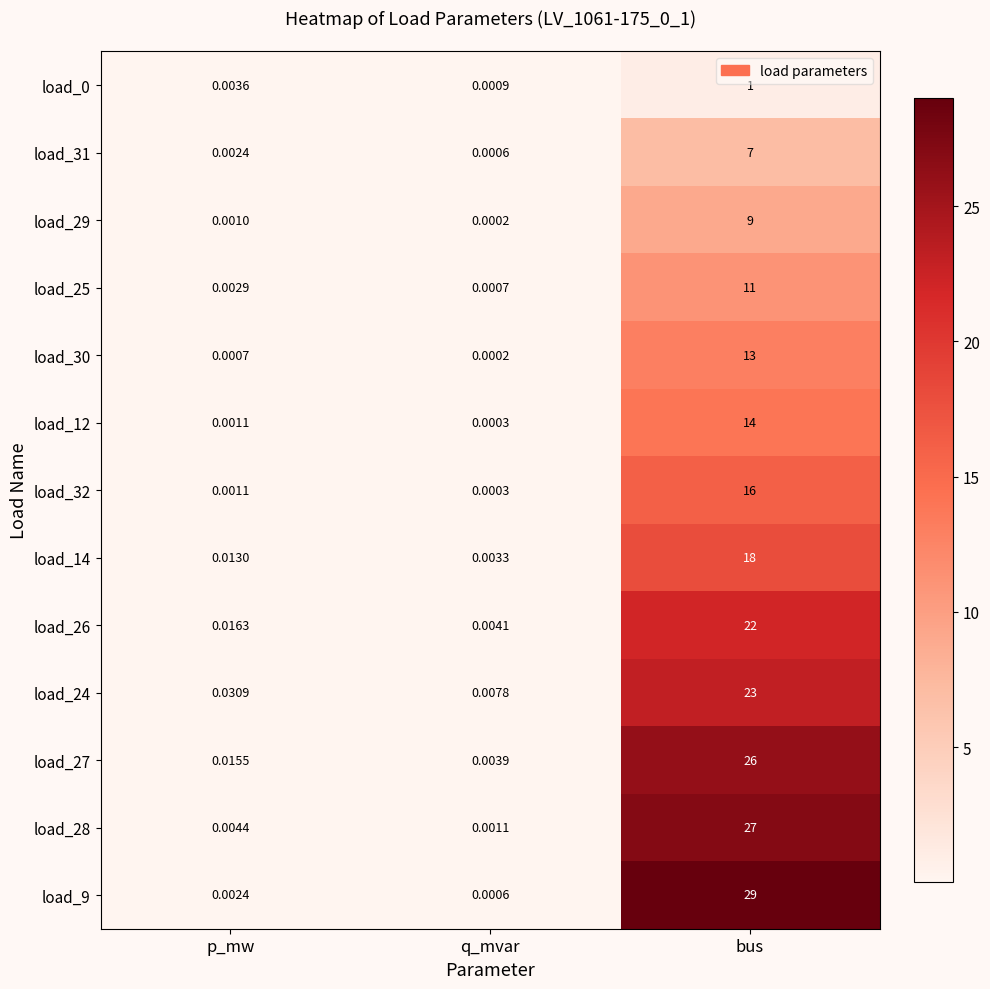

Which category has the highest value across all series?

bus